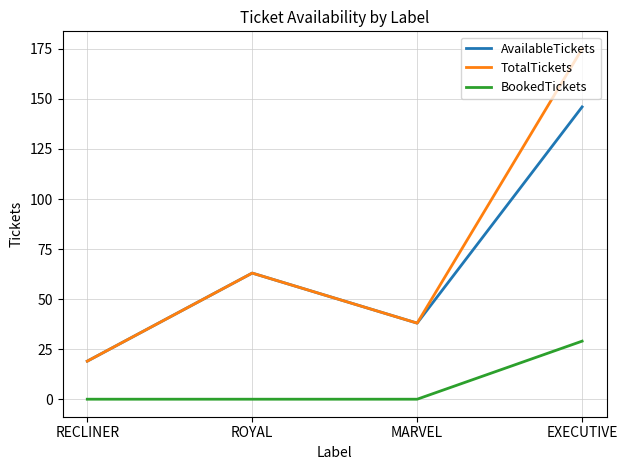

What is the difference between the highest and lowest values at RECLINER?

19